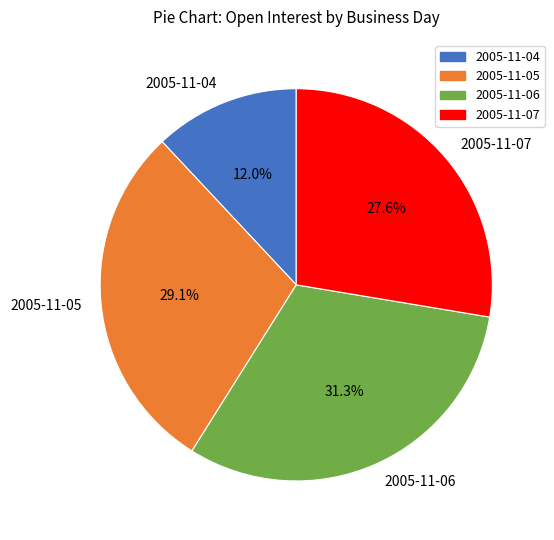

Is it true that 2005-11-05 is 29% of the pie?

True